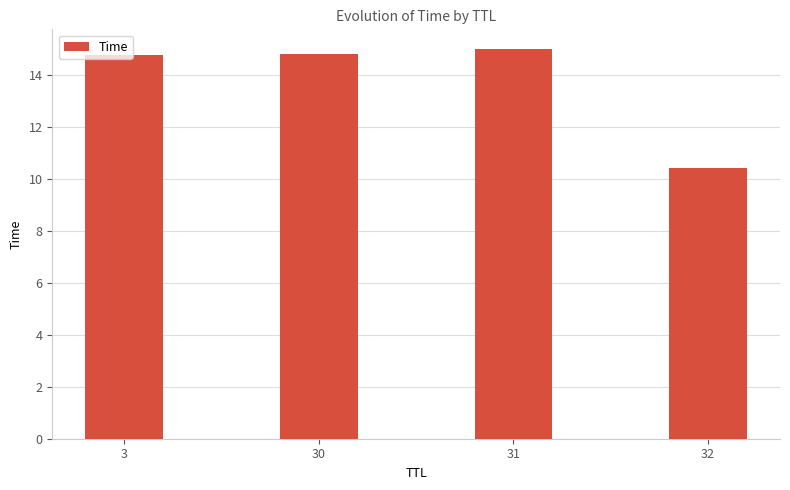

Which label corresponds to the largest value in the chart?

31